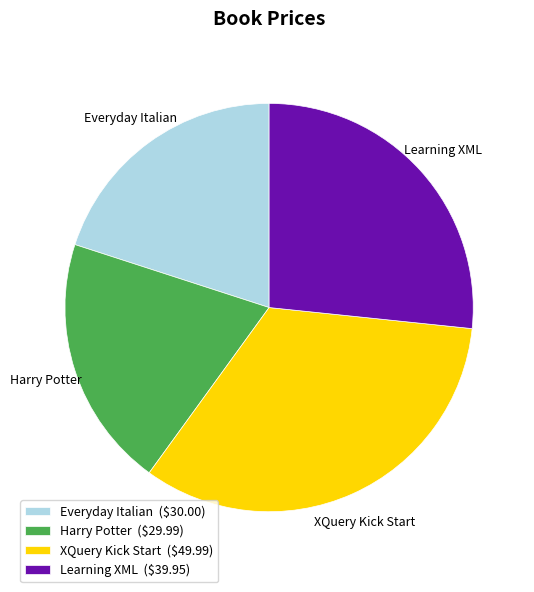

Is it true that Learning XML is 27% of the pie?

True